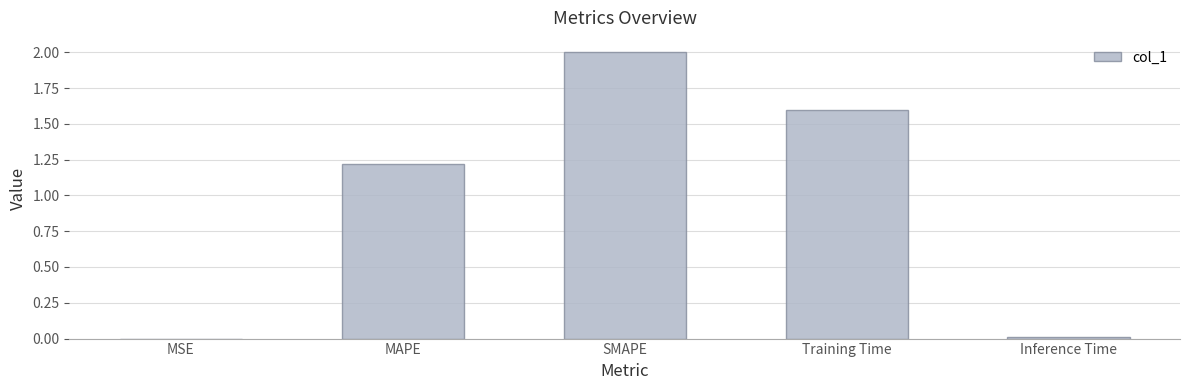

True or false: the data shows 1.6 at MAPE.

False